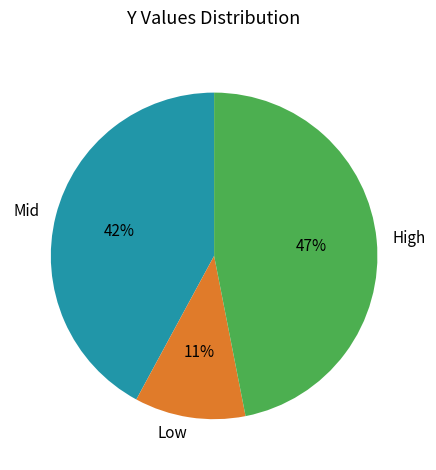

To the nearest percent, what percentage of the pie is High?

47%